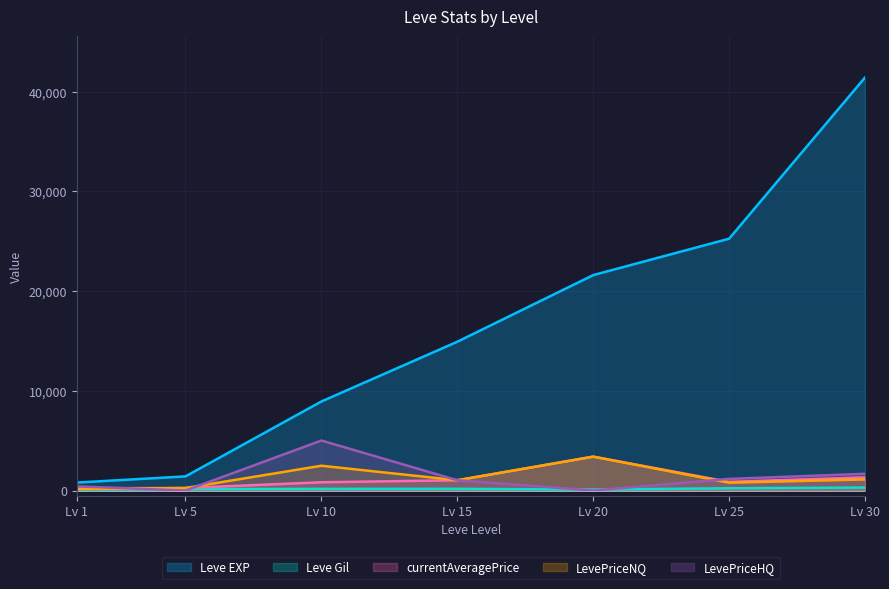

How many lines are shown in the chart?

5